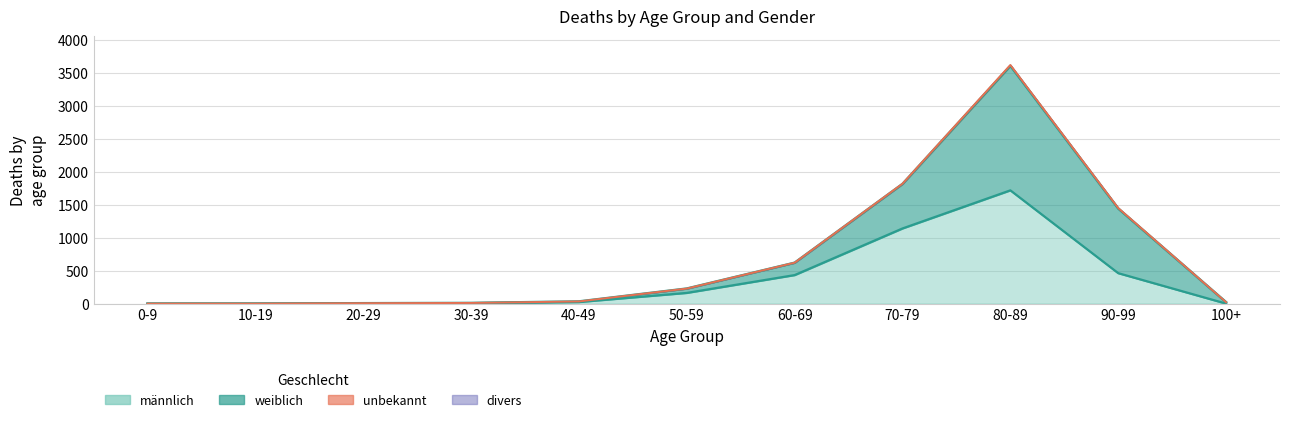

What is the label of the 6th point from the left?

50-59